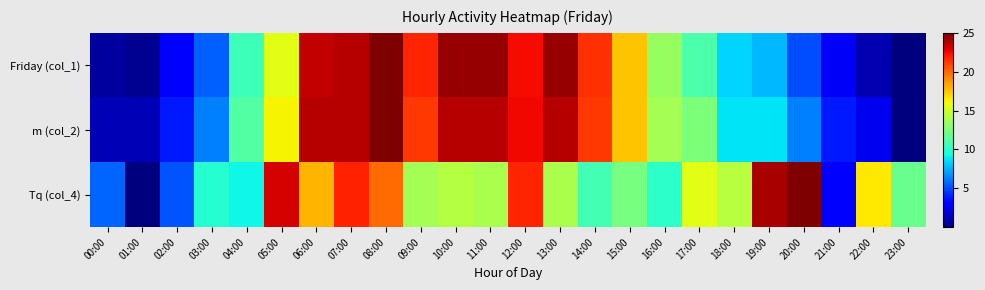

List the series in order of their peak value, highest first.

Friday (col_1), m (col_2), Tq (col_4)